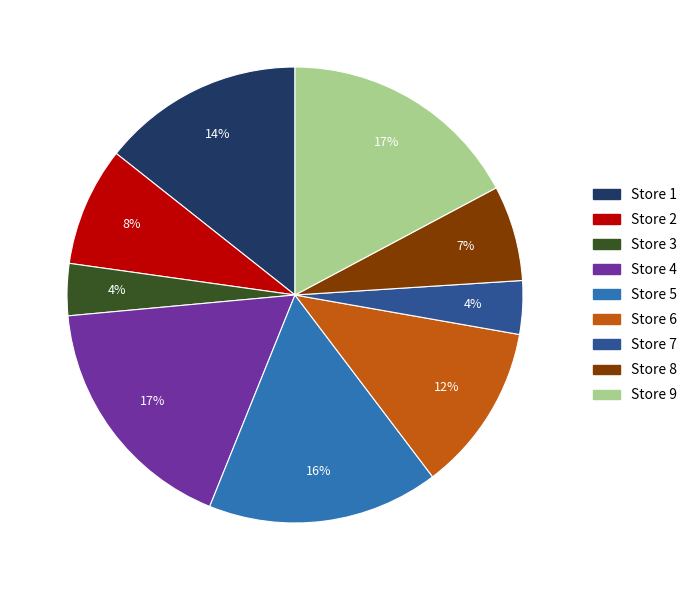

To the nearest percent, what is the average slice percentage?

11%